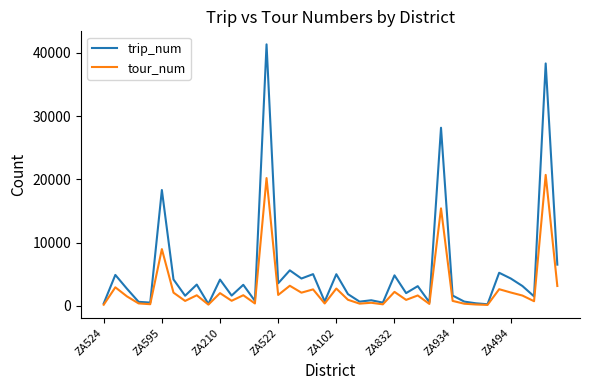

Which series has the widest spread of values?

trip_num